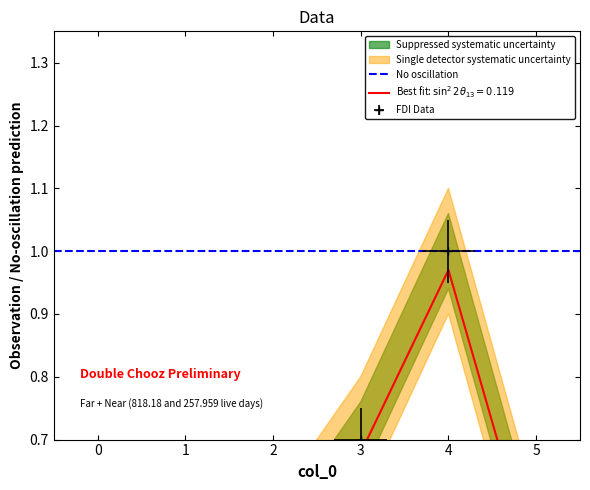

List the labels in order of value, largest first.

4, 3, 0, 2, 5, 1